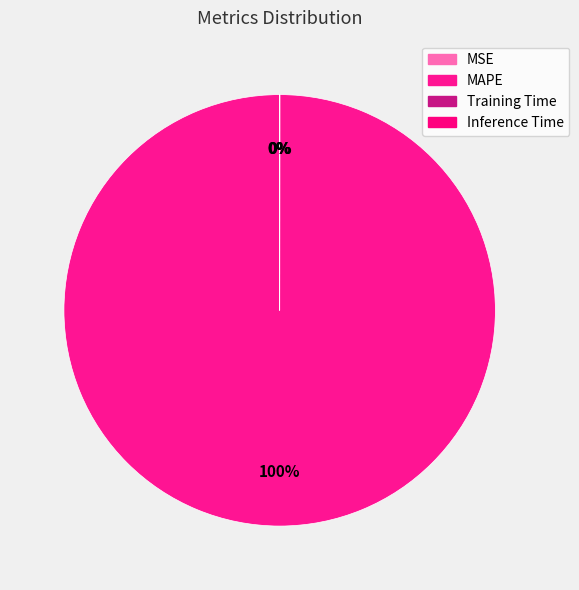

Count the number of slices in the pie.

4